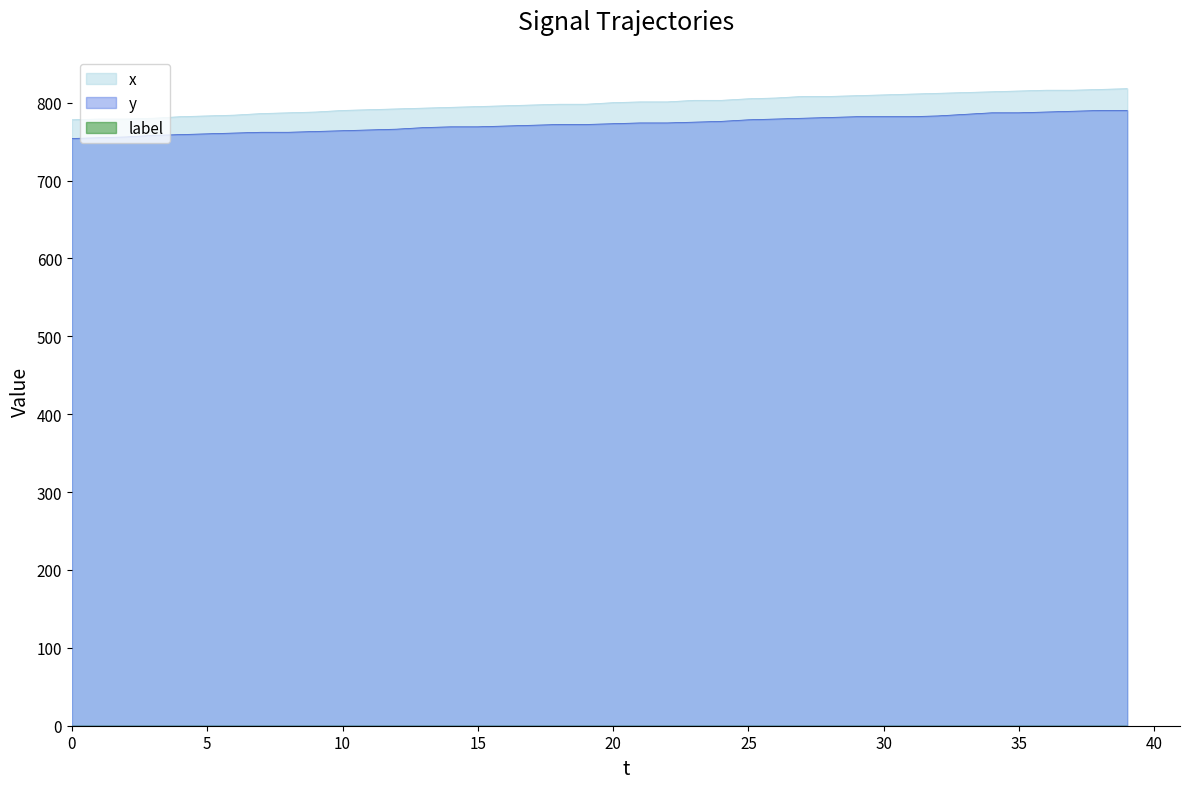

Reading left to right, list all the values displayed in this chart.

x: 778	779	779	780	782	783	784	786	787	788	790	791	792	793	794	795	796	797	798	798	800	801	801	803	803	805	806	808	808	809	810	811	812	813	814	815	816	816	817	818
y: 754	755	756	758	759	760	761	762	762	763	764	765	766	768	769	769	770	771	772	772	773	774	774	775	776	778	779	780	781	782	782	782	783	785	787	787	788	789	790	790